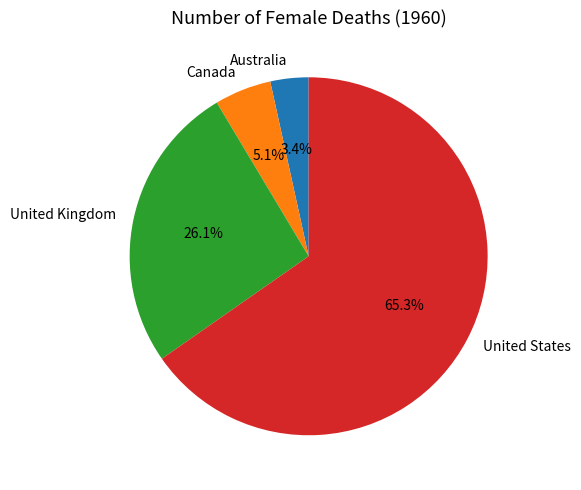

Which category accounts for the majority?

United States